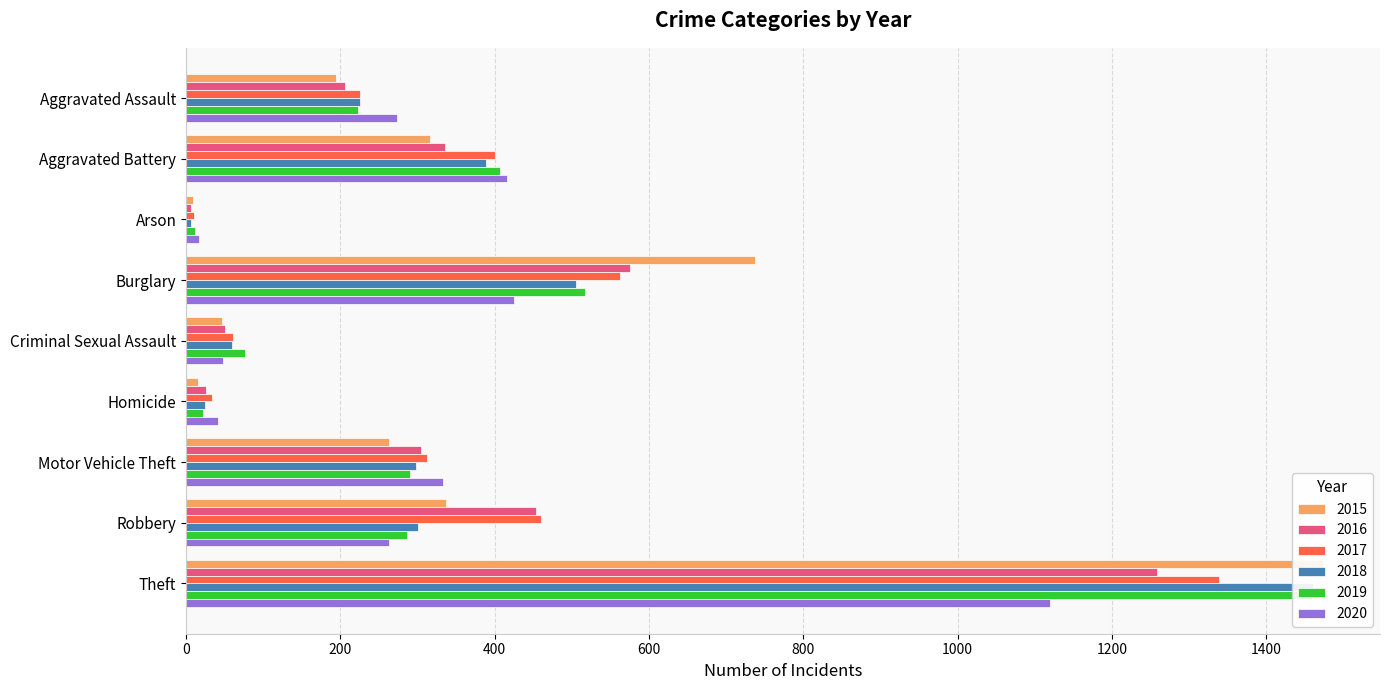

What is the sum of all 2017 values?

3402